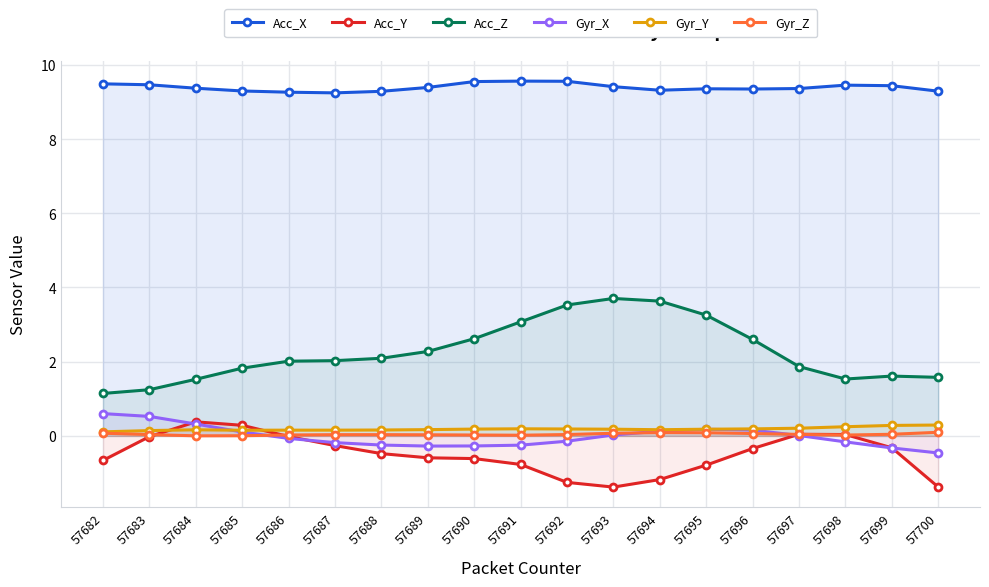

Reading left to right, what are all the values shown in this chart?

Acc_X: 9.5	9.5	9.4	9.3	9.3	9.2	9.3	9.4	9.6	9.6	9.6	9.4	9.3	9.4	9.4	9.4	9.5	9.4	9.3
Acc_Y: -0.7	-0.0	0.4	0.3	-0.0	-0.3	-0.5	-0.6	-0.6	-0.8	-1.3	-1.4	-1.2	-0.8	-0.3	0.0	0.0	-0.3	-1.4
Acc_Z: 1.1	1.2	1.5	1.8	2.0	2.0	2.1	2.3	2.6	3.1	3.5	3.7	3.6	3.3	2.6	1.9	1.5	1.6	1.6
Gyr_X: 0.6	0.5	0.3	0.1	-0.1	-0.2	-0.2	-0.3	-0.3	-0.3	-0.1	0.0	0.1	0.2	0.2	0.0	-0.2	-0.3	-0.5
Gyr_Y: 0.1	0.1	0.2	0.2	0.2	0.2	0.2	0.2	0.2	0.2	0.2	0.2	0.2	0.2	0.2	0.2	0.2	0.3	0.3
Gyr_Z: 0.1	0.0	0.0	0.0	0.0	0.0	0.0	0.0	0.0	0.0	0.0	0.1	0.1	0.1	0.1	0.0	0.0	0.0	0.1